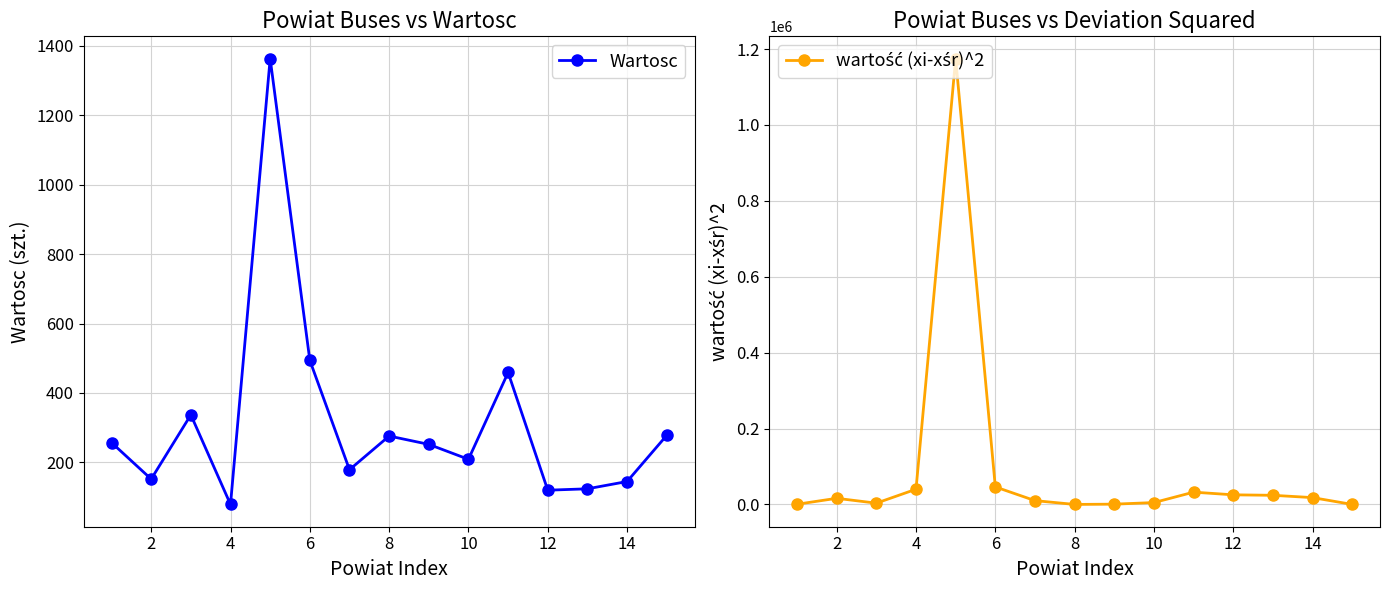

In wartość (xi-xśr)^2, how many points are higher than both neighbors (excluding endpoints)?

3